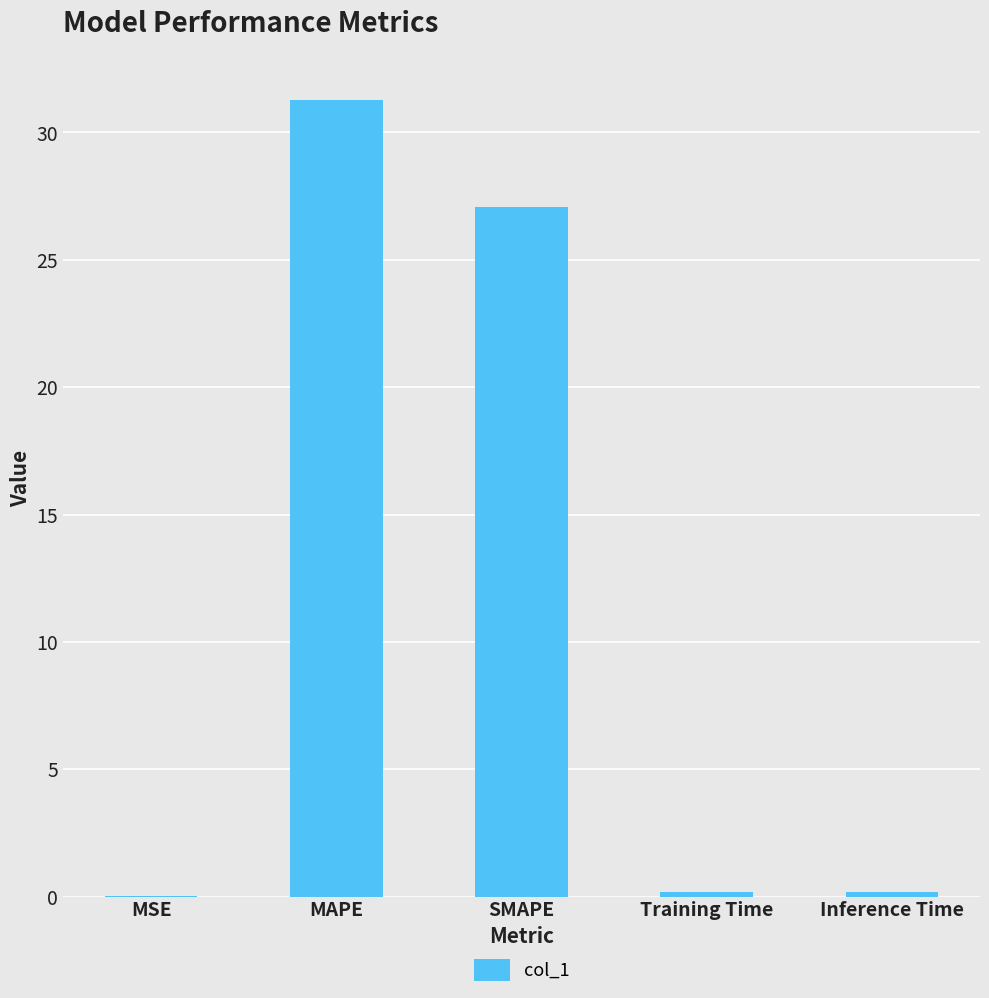

What is the change in value from SMAPE to Training Time?

-26.9